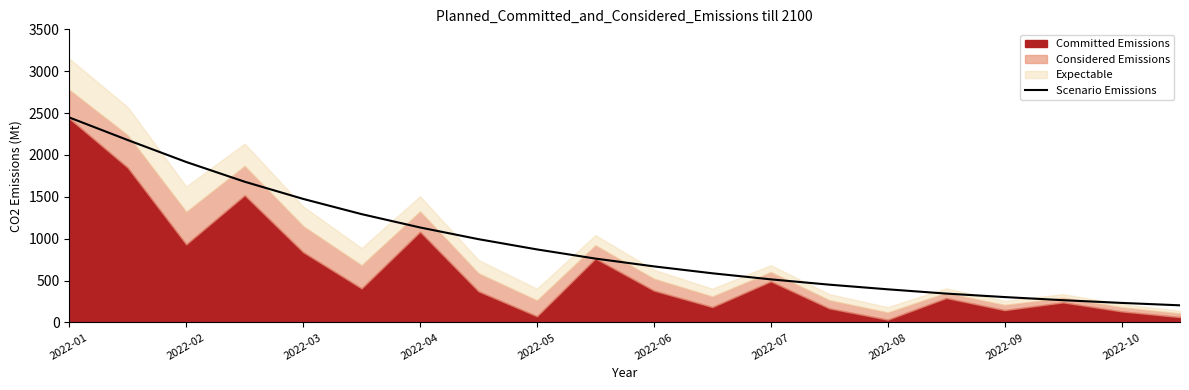

At which label does Scenario Emissions reach its peak?

2022-01